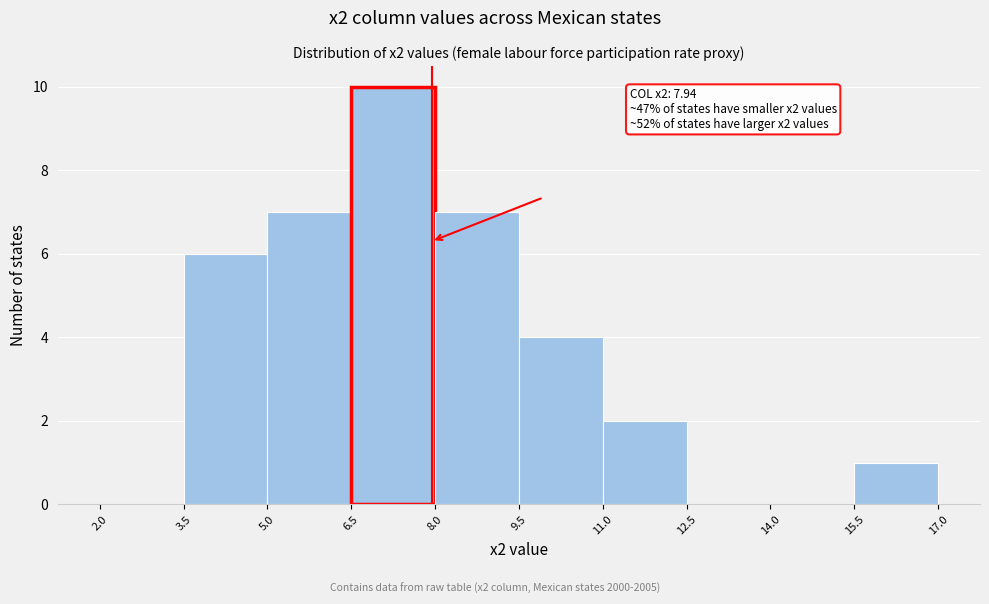

Which range on the x-axis has the tallest bar?

6.5 to 8.0